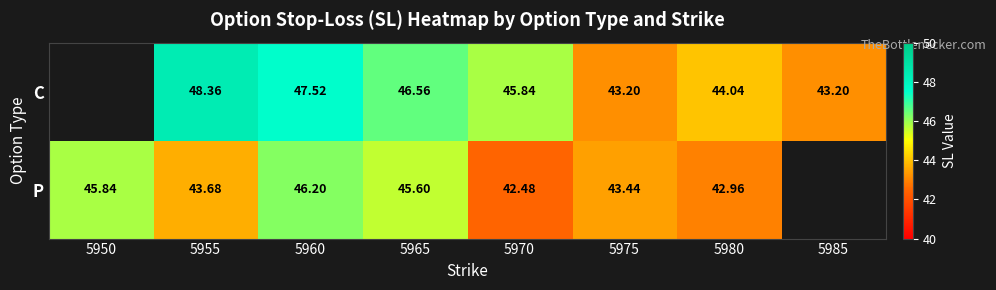

Is the value of P at 5950 greater than the value of C at 5980?

Yes